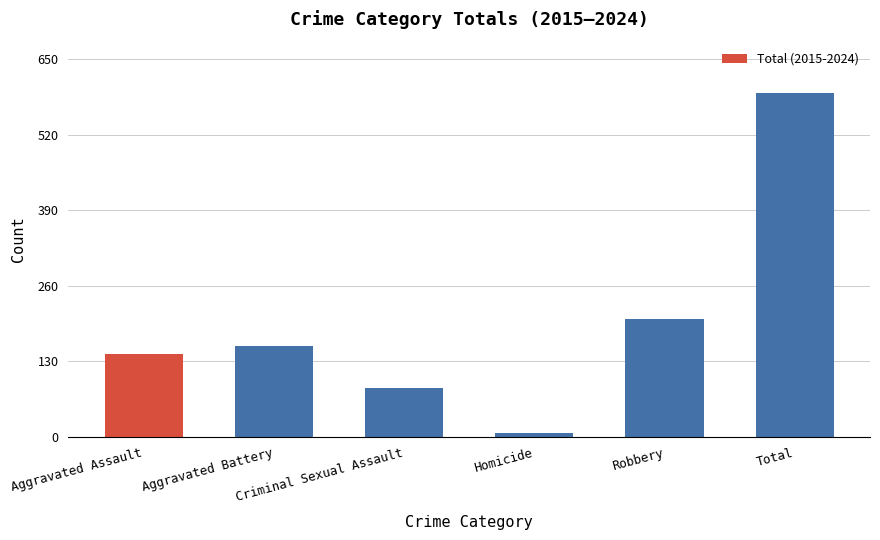

Which label corresponds to the smallest value in the chart?

Homicide